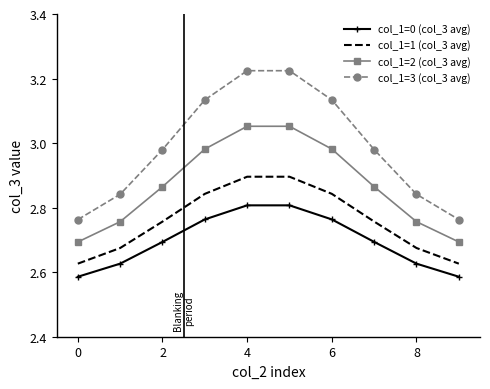

Which series has the largest range (max minus min)?

col_1=3 (col_3 avg)